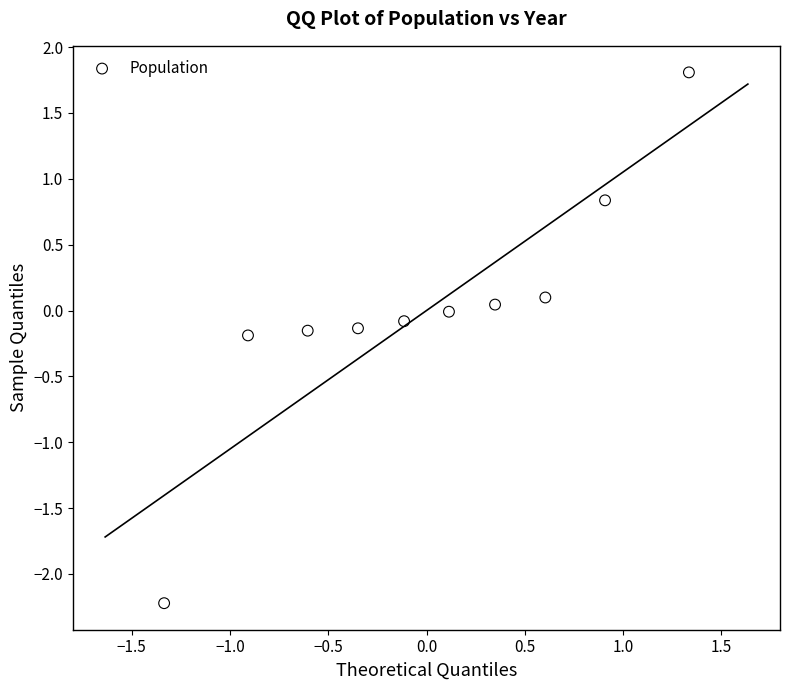

What is the range of X values (max minus min)?

2.7